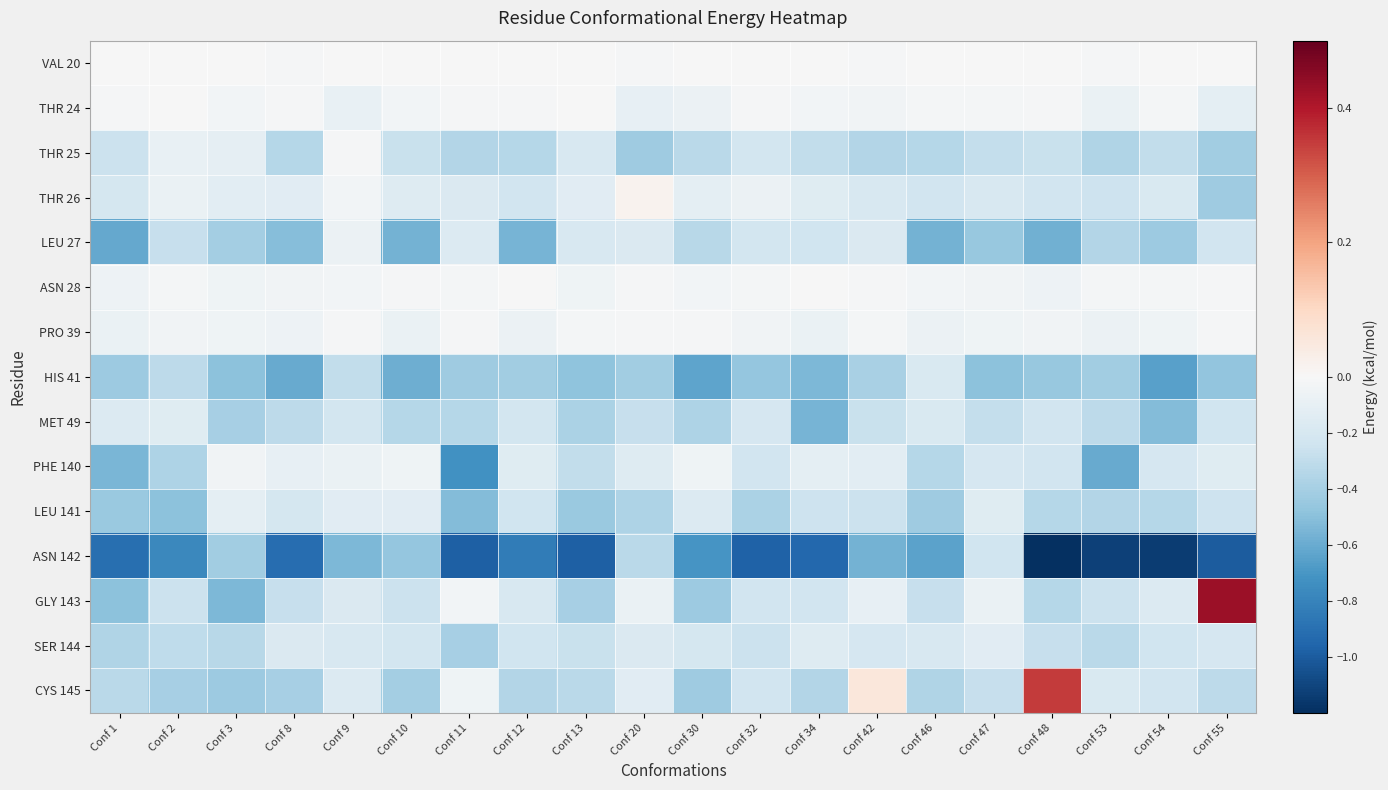

At Conf 1, list the series in order from smallest to largest.

ASN 142, LEU 27, PHE 140, GLY 143, LEU 141, HIS 41, SER 144, CYS 145, THR 25, THR 26, MET 49, PRO 39, ASN 28, THR 24, VAL 20